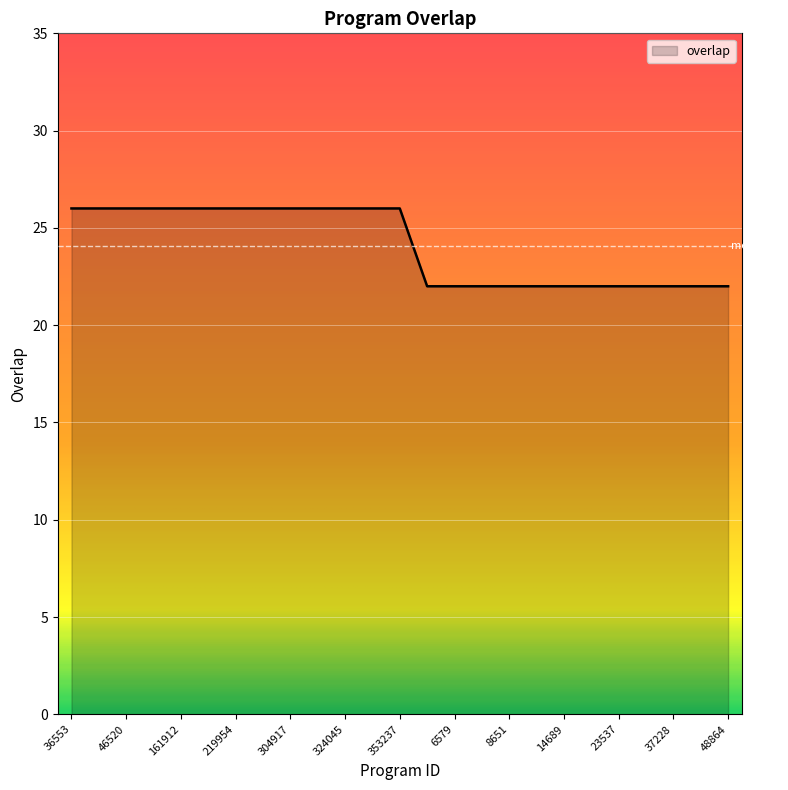

What is the minimum value shown in the chart?

22